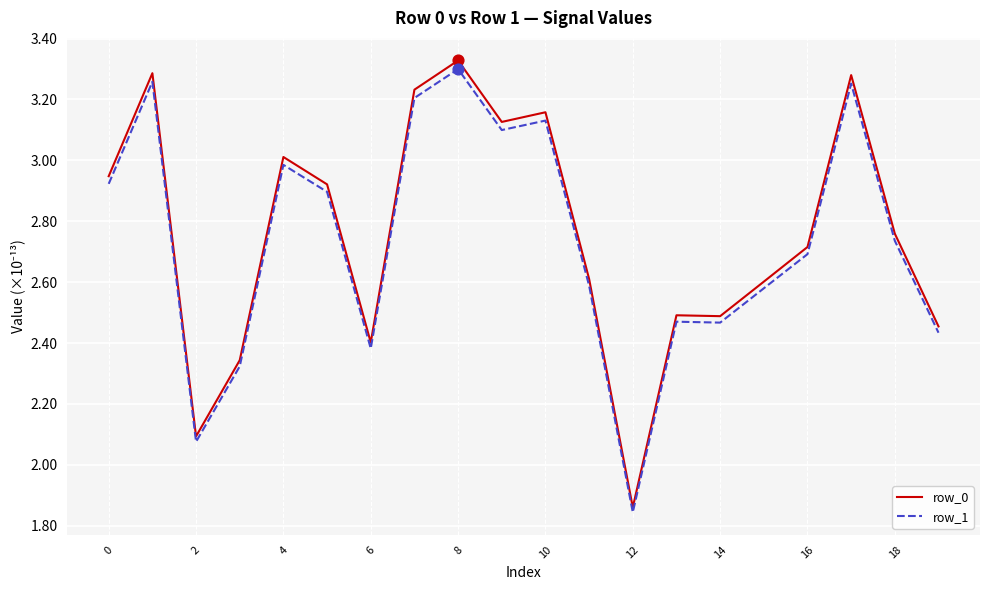

Which series has the largest range (max minus min)?

row_0